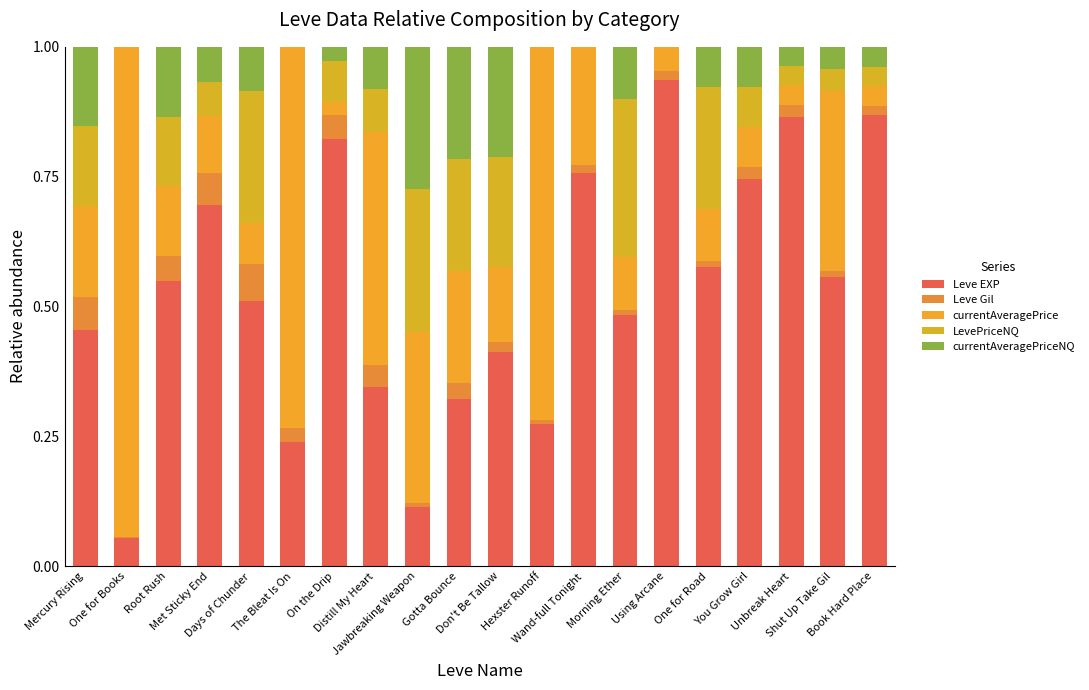

List the series in order of their peak value, lowest first.

Leve Gil, currentAveragePriceNQ, LevePriceNQ, Leve EXP, currentAveragePrice